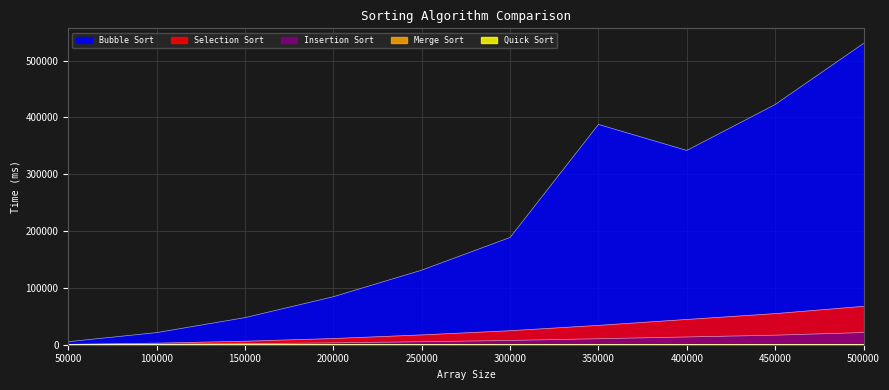

Rank the categories by Bubble Sort value from highest to lowest.

500000, 450000, 350000, 400000, 300000, 250000, 200000, 150000, 100000, 50000